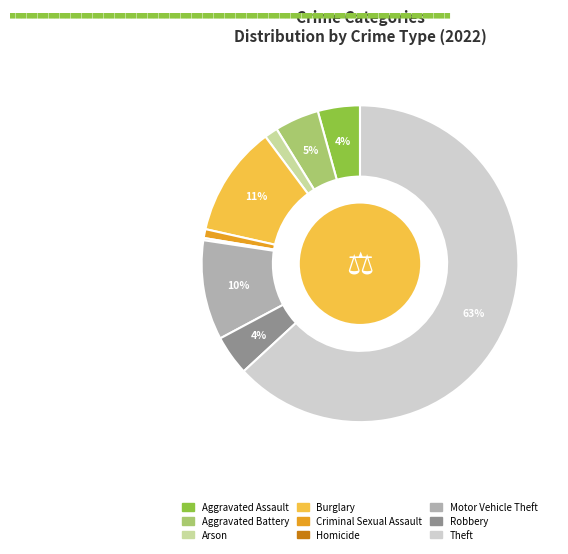

To the nearest percent, what portion does Burglary represent?

11%